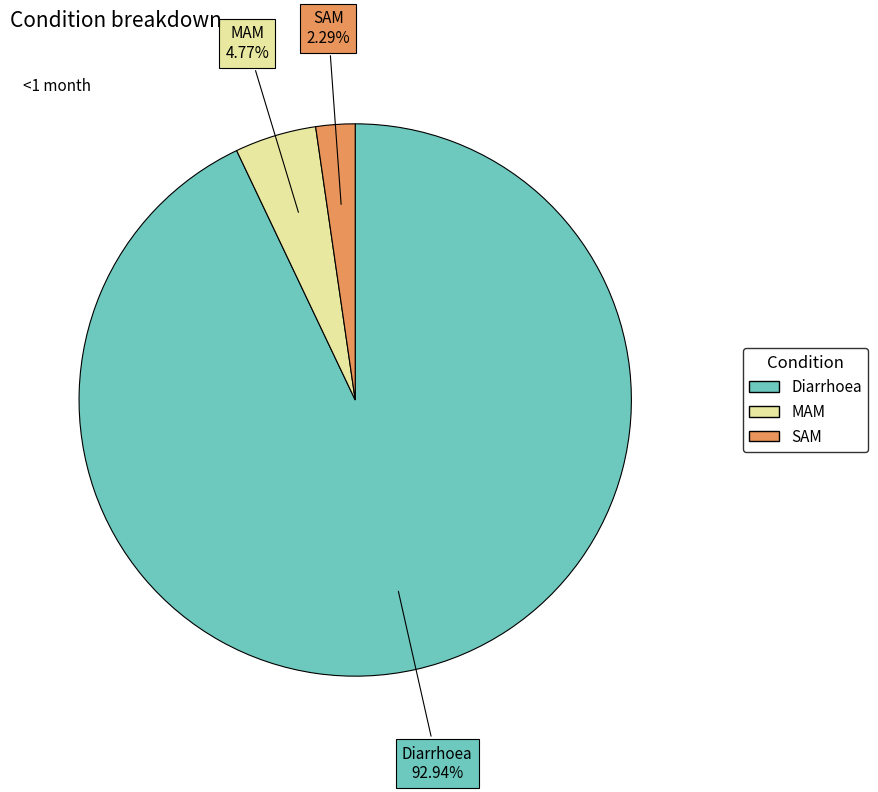

Count the number of slices in the pie.

3